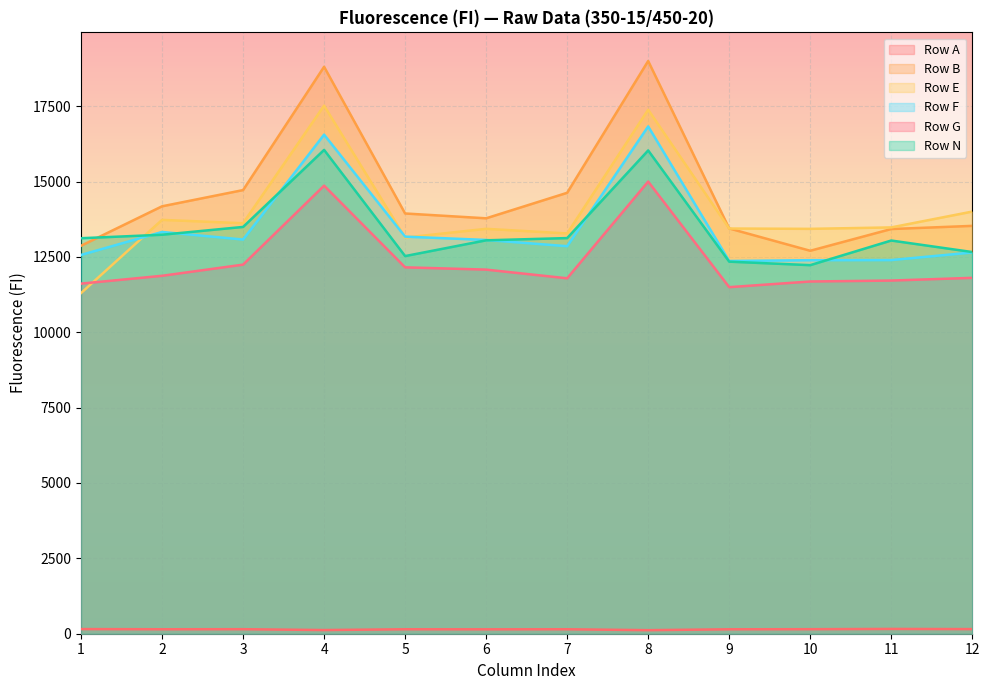

Where is the first local maximum for Row G?

4